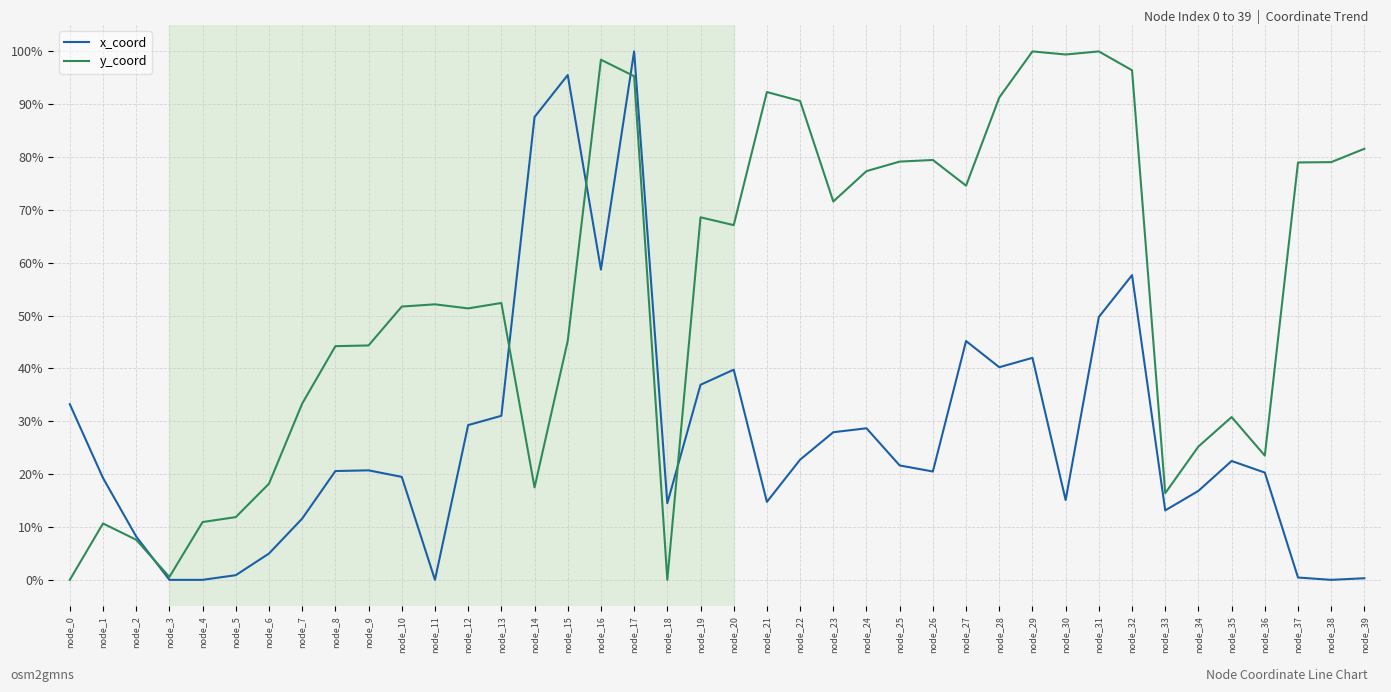

What is the maximum value shown in the chart?

100.0